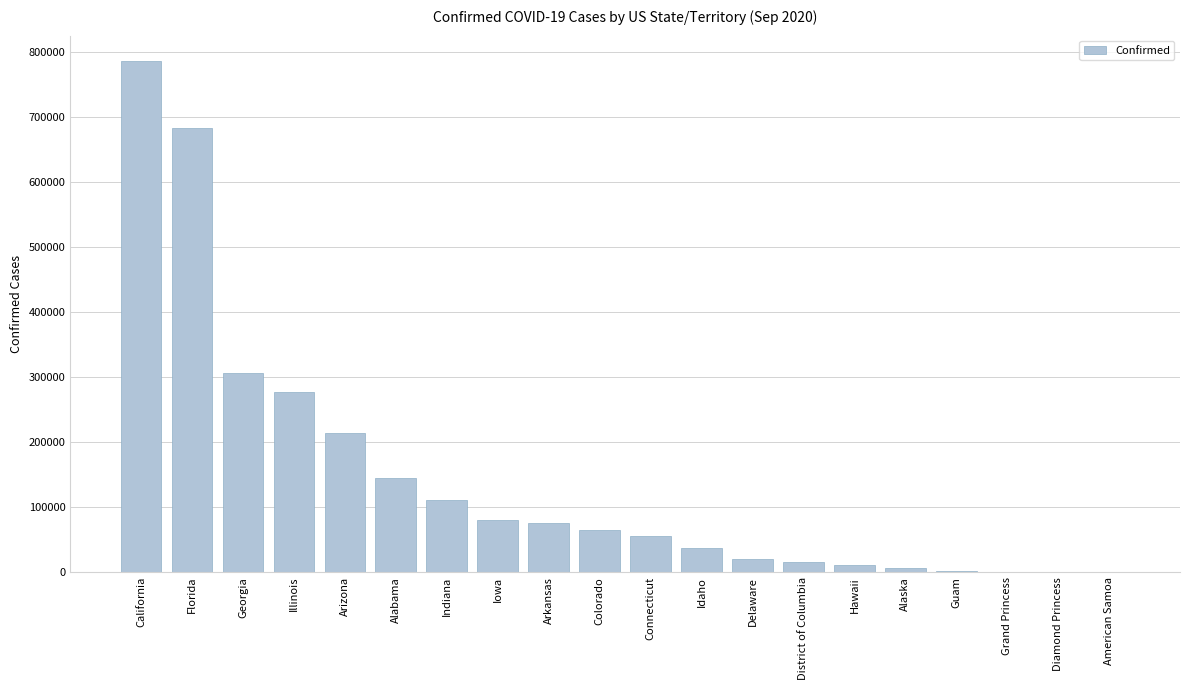

What is the sum of all values?

2891351